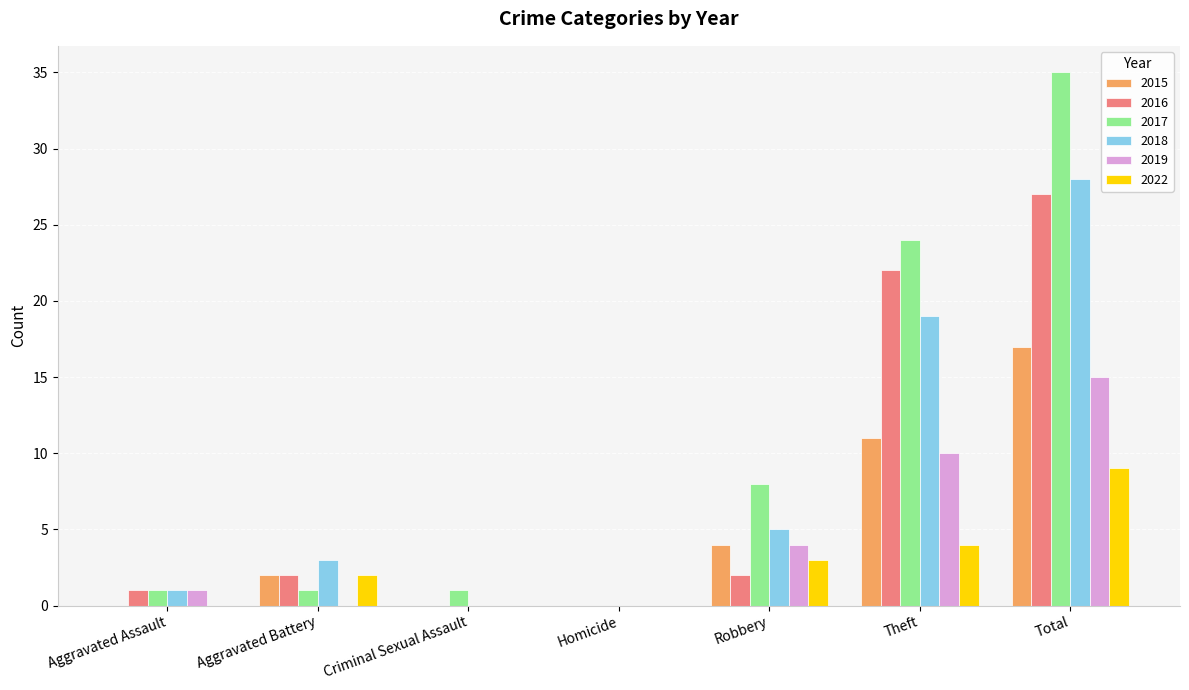

Which series changed the most between Aggravated Assault and Theft?

2017